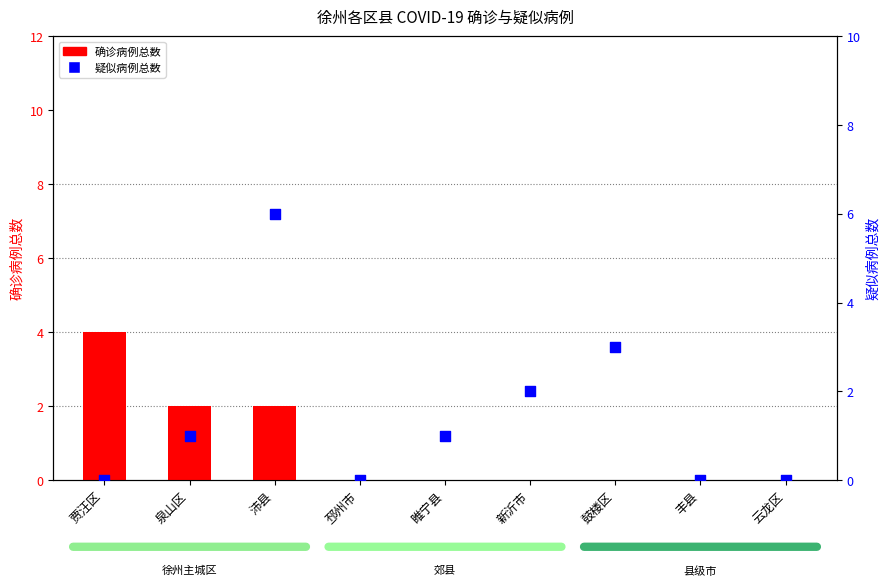

Which series has the largest total across all categories?

疑似病例总数